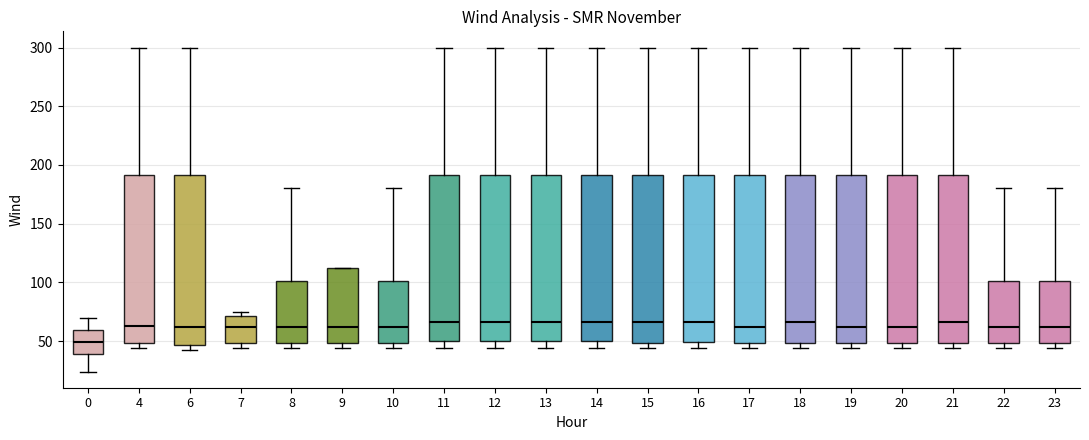

Reading left to right, read every box against the y-axis: the position of its median line, the range the box covers, and the ends of its whiskers. The values are not printed on the chart, so give them approximately, as read against the axis.

0: median 50, box 40 to 60, whiskers 25 to 70
4: median 65, box 50 to 190, whiskers 45 to 300
6: median 60, box 45 to 190, whiskers 40 to 300
7: median 60, box 50 to 70, whiskers 45 to 75
8: median 60, box 50 to 100, whiskers 45 to 180
9: median 60, box 50 to 115, whiskers 45 to 115
10: median 60, box 50 to 100, whiskers 45 to 180
11: median 65, box 50 to 190, whiskers 45 to 300
12: median 65, box 50 to 190, whiskers 45 to 300
13: median 65, box 50 to 190, whiskers 45 to 300
14: median 65, box 50 to 190, whiskers 45 to 300
15: median 65, box 50 to 190, whiskers 45 to 300
16: median 65, box 50 to 190, whiskers 45 to 300
17: median 60, box 50 to 190, whiskers 45 to 300
18: median 65, box 50 to 190, whiskers 45 to 300
19: median 60, box 50 to 190, whiskers 45 to 300
20: median 60, box 50 to 190, whiskers 45 to 300
21: median 65, box 50 to 190, whiskers 45 to 300
22: median 60, box 50 to 100, whiskers 45 to 180
23: median 60, box 50 to 100, whiskers 45 to 180